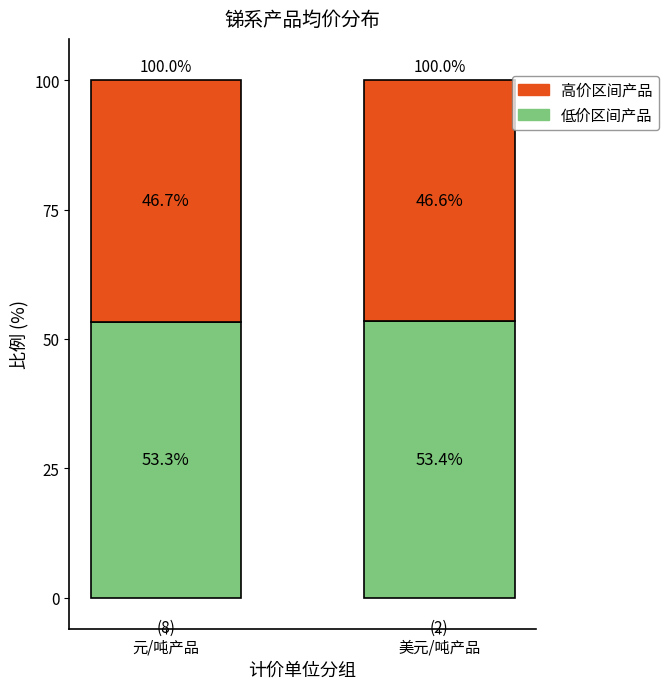

At which label is 低价区间产品 closest to 53?

元/吨产品